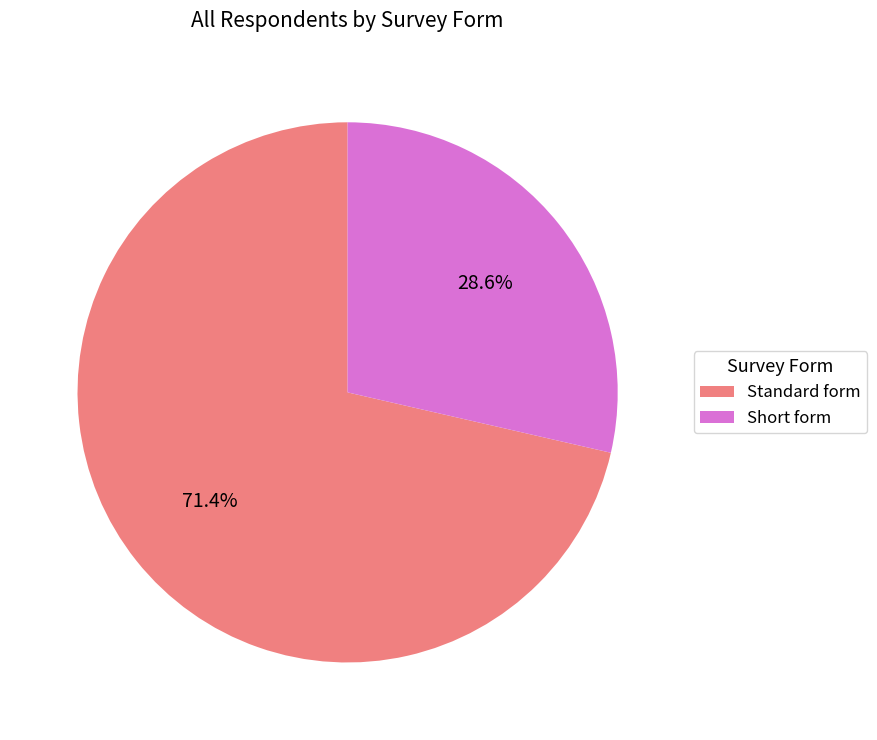

Between Standard form and Short form, which is larger?

Standard form